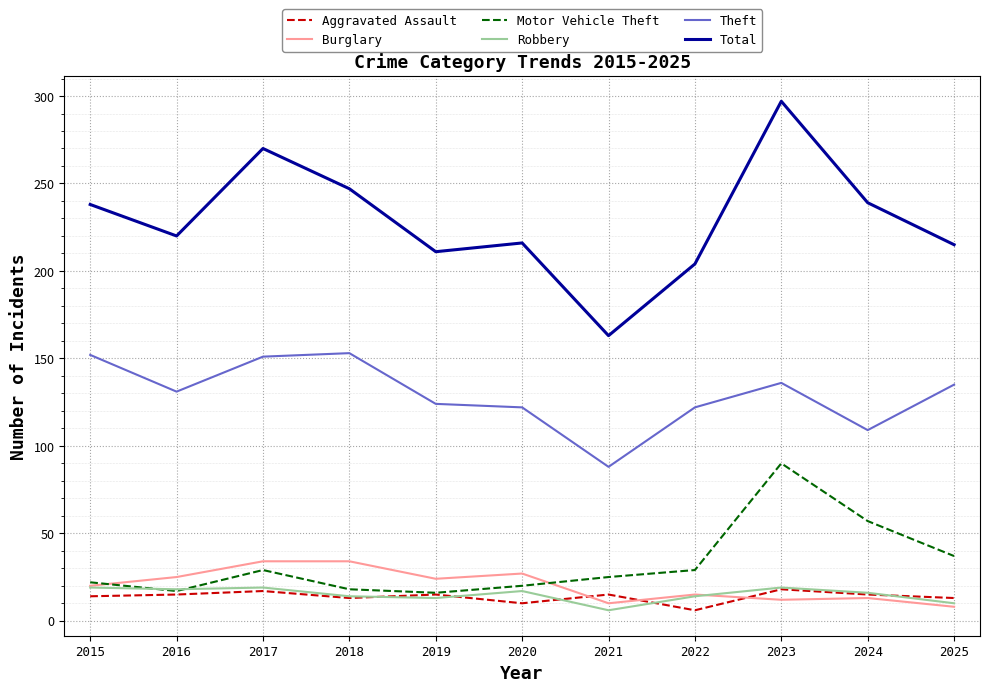

Which series changed the most between 2021 and 2022?

Total